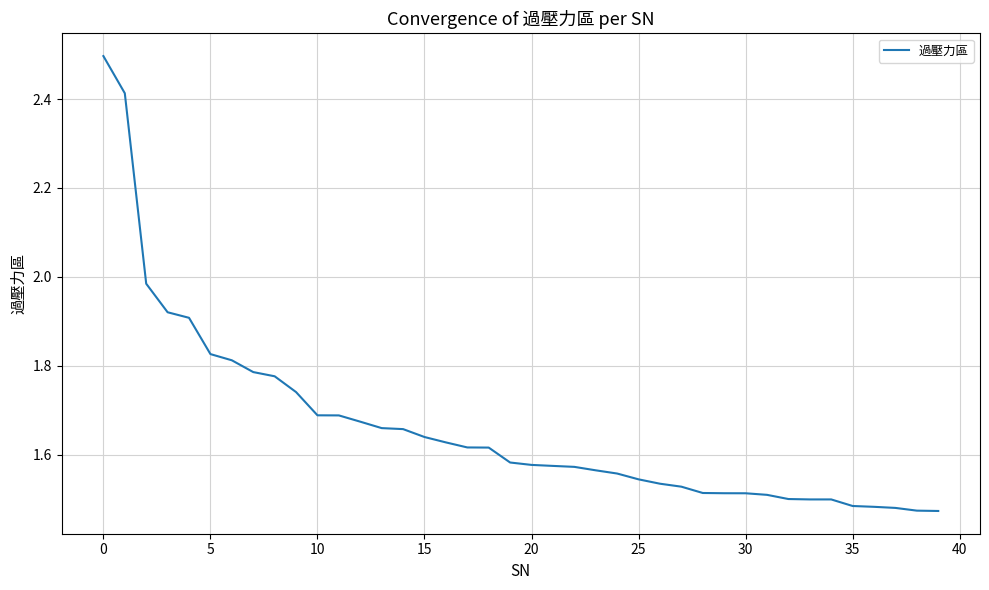

What is the difference between the second highest and second lowest values?

0.9